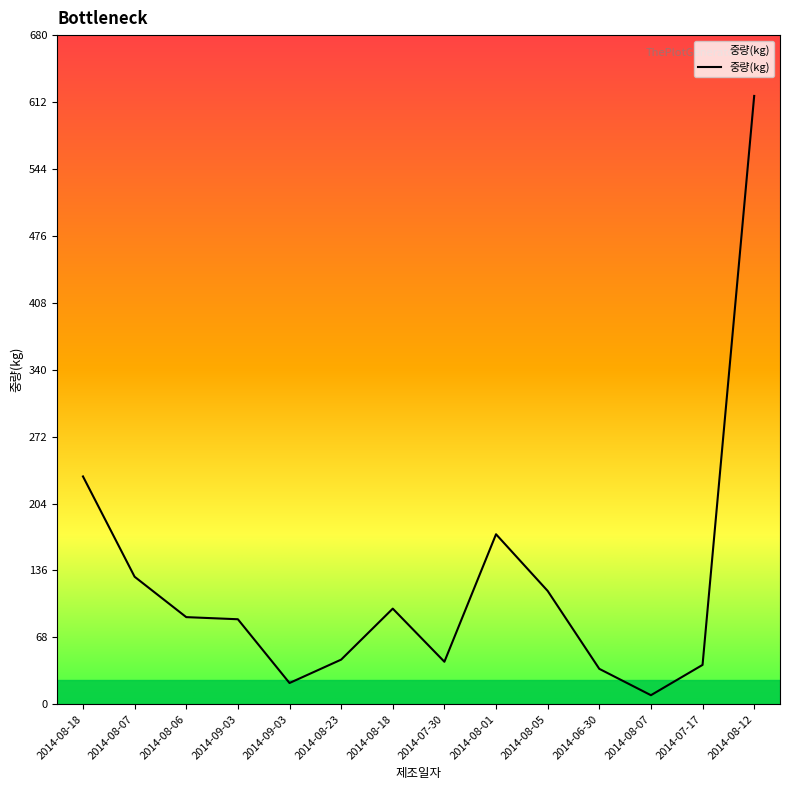

Rank the categories by value from lowest to highest.

2014-08-07, 2014-09-03, 2014-06-30, 2014-07-17, 2014-07-30, 2014-08-23, 2014-09-03, 2014-08-06, 2014-08-18, 2014-08-05, 2014-08-07, 2014-08-01, 2014-08-18, 2014-08-12